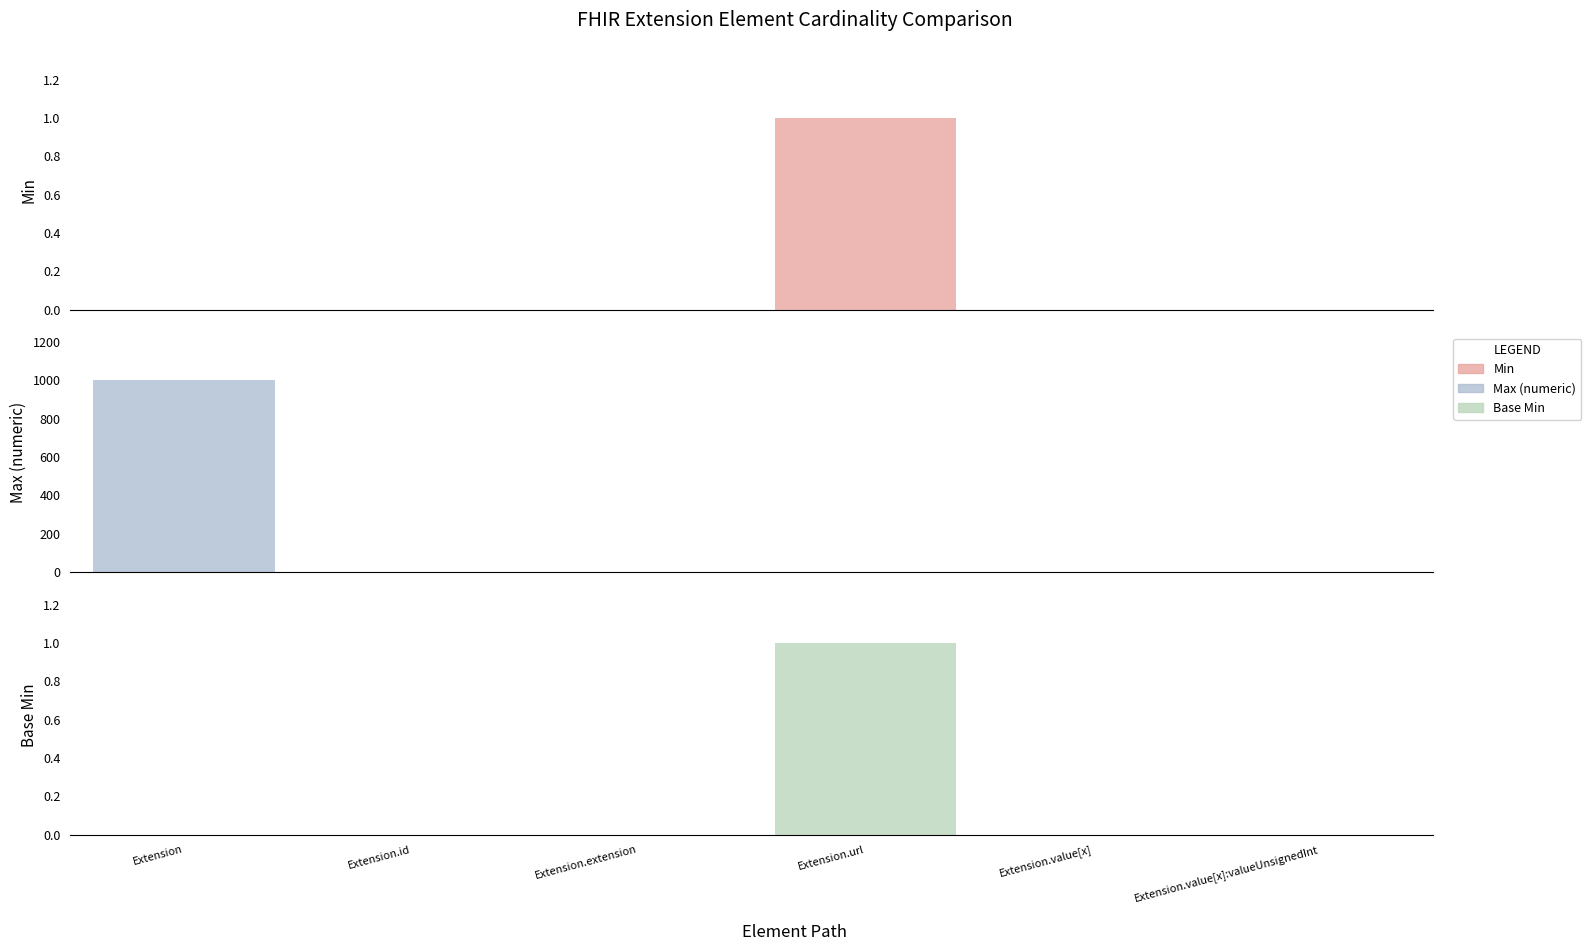

What is the label of the 5th bar from the right?

Extension.id